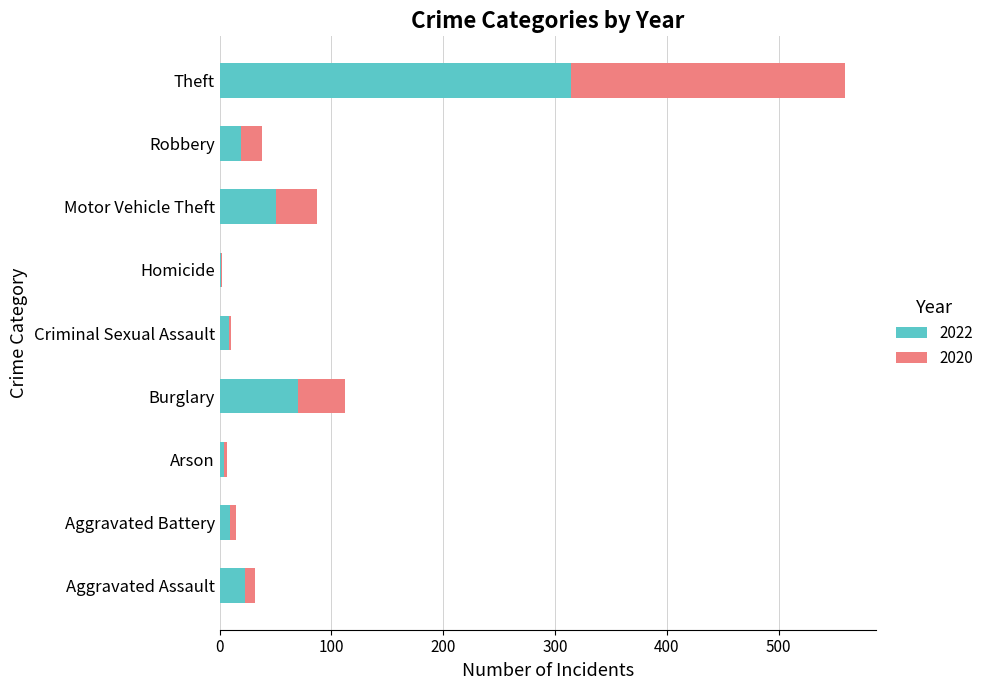

What is the sum of all 2022 values?

498